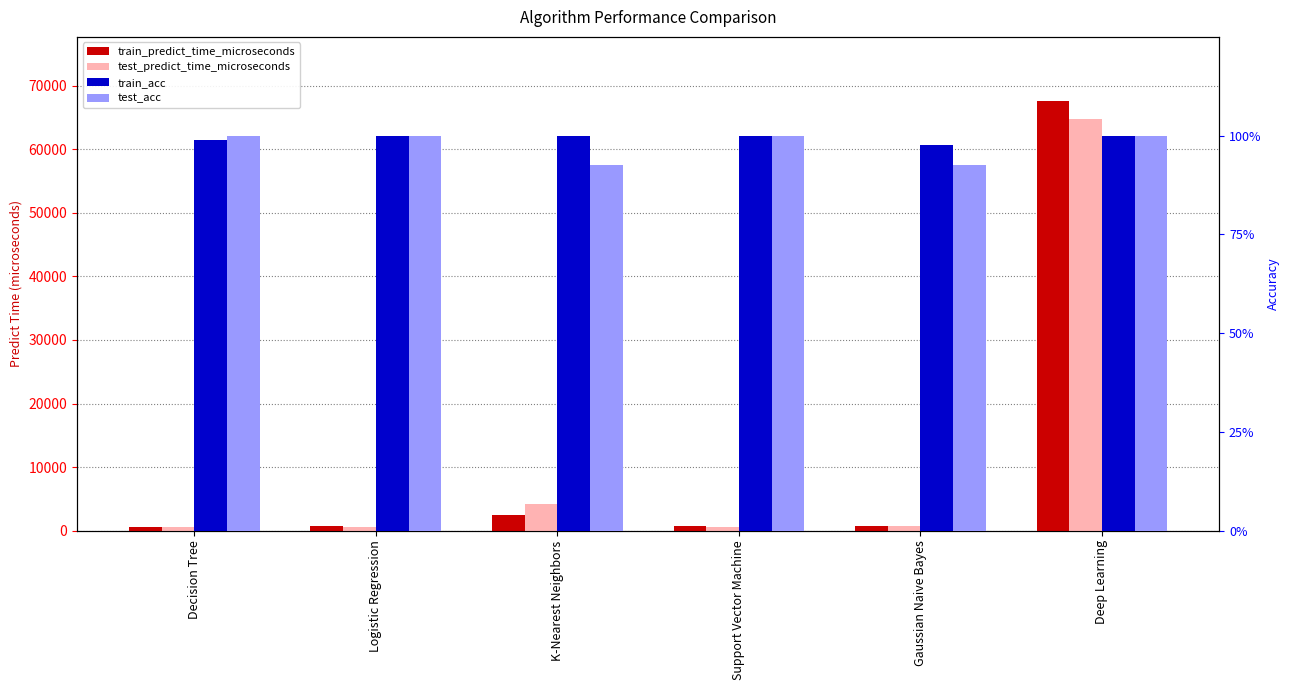

Is it true that train_predict_time_microseconds equals 67561.1 at Deep Learning?

True